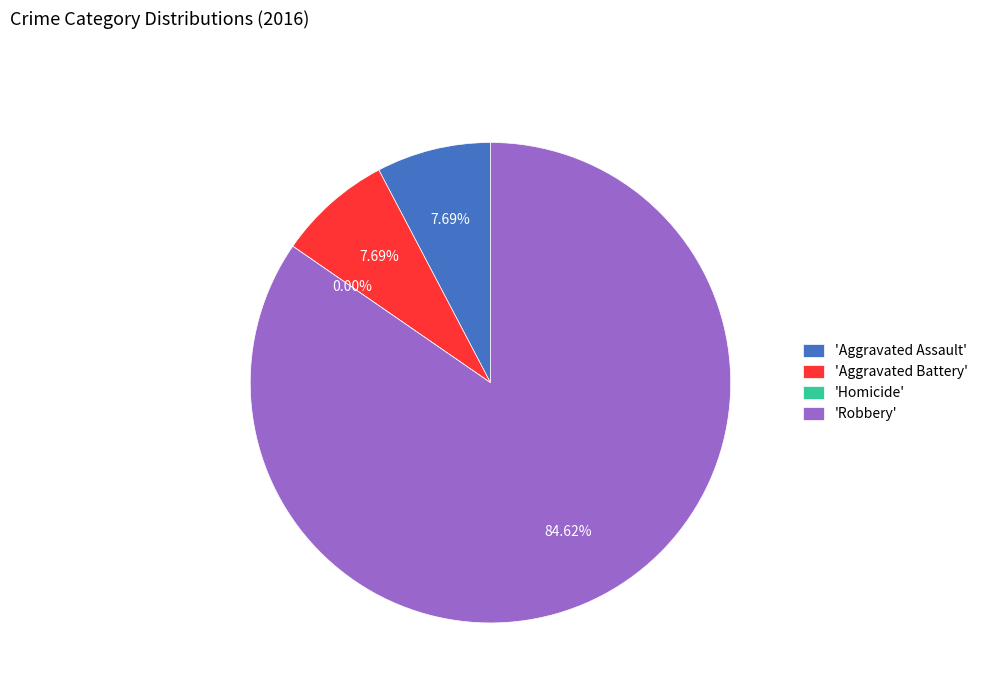

Which slice represents more than half of the pie?

Robbery